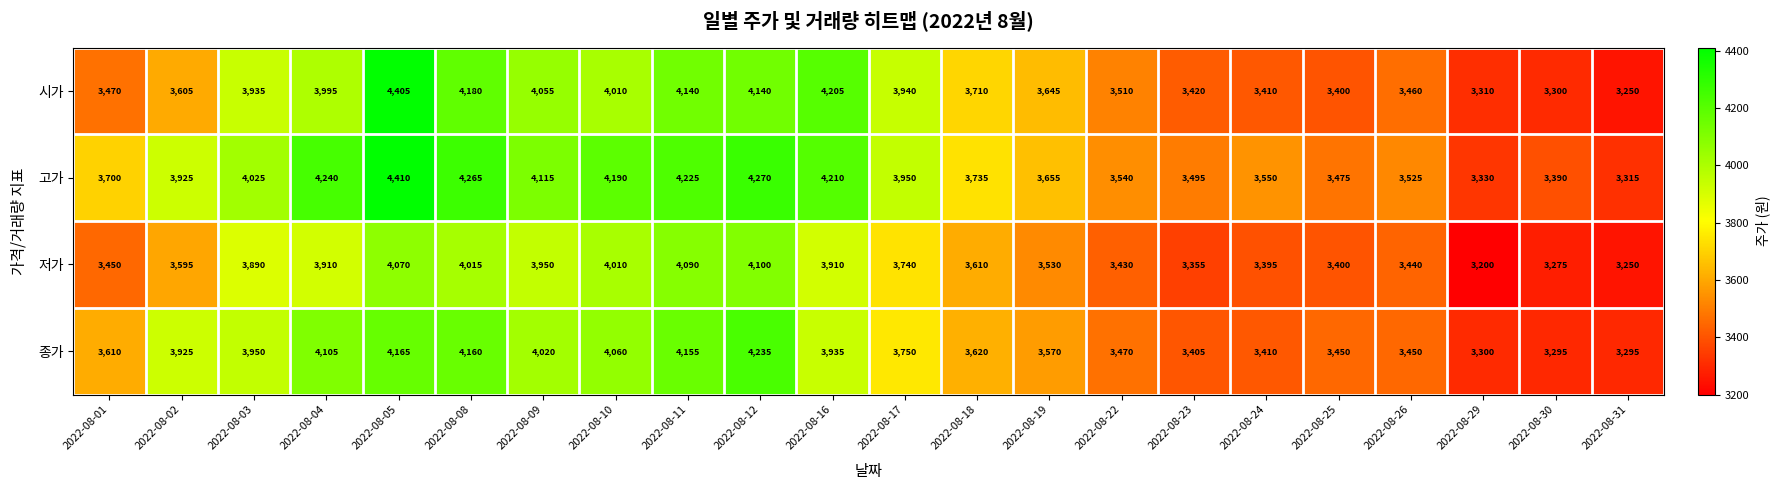

List the series in order of their peak value, lowest first.

저가, 종가, 시가, 고가